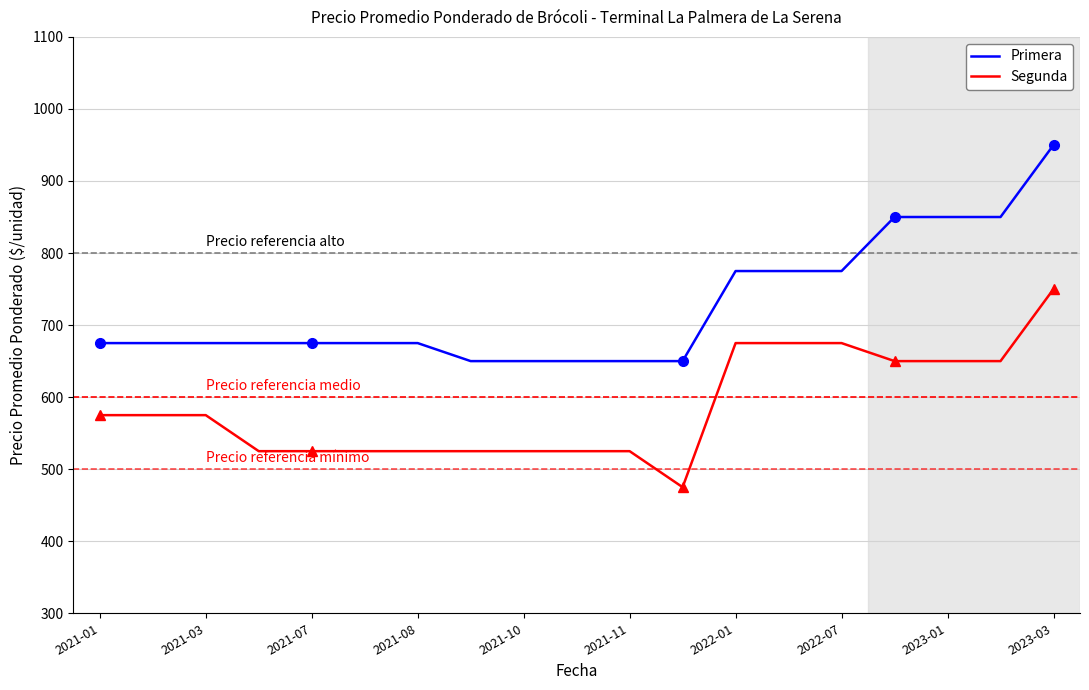

Where is the first local minimum for Segunda?

11